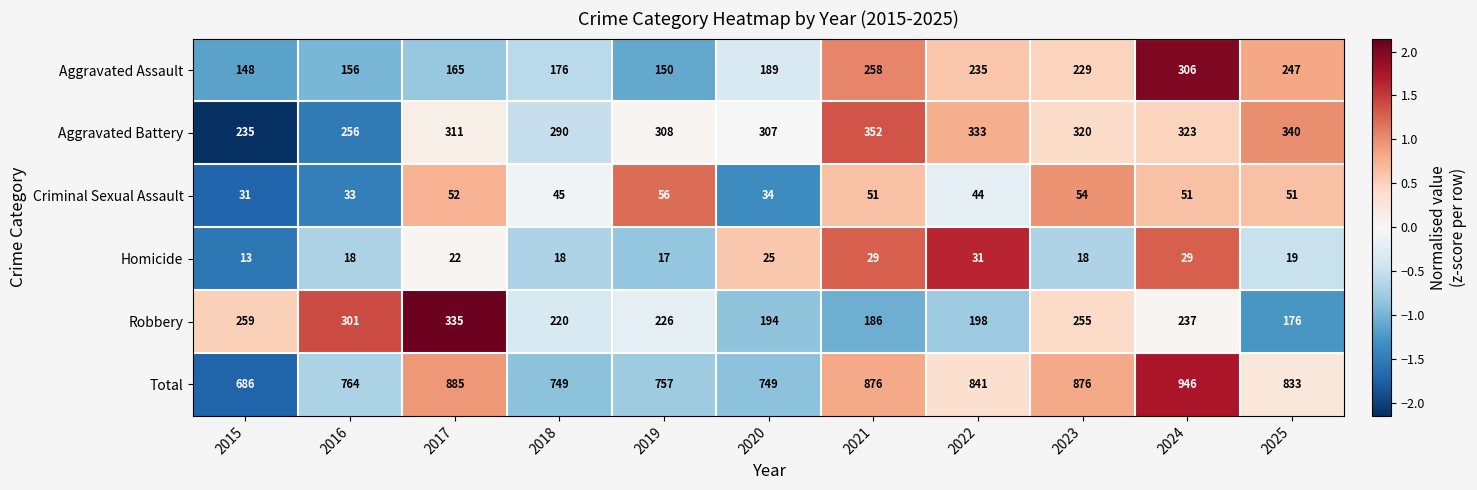

The Criminal Sexual Assault series shows 17 at 2022. True or false?

False